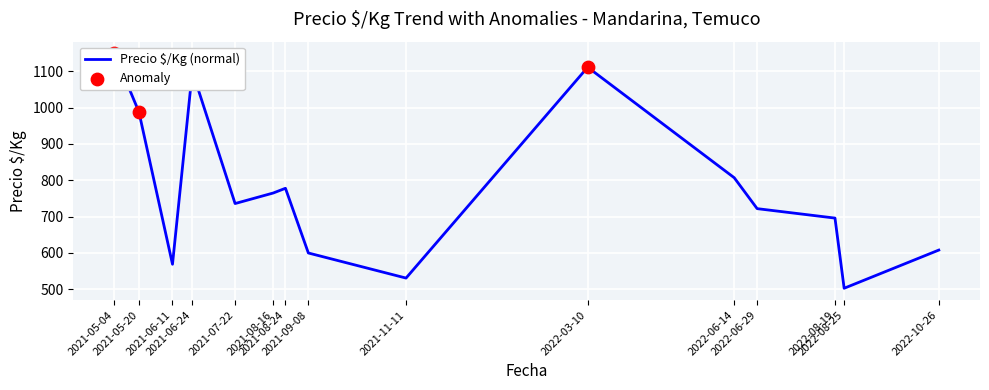

Between 2021-08-24 and 2022-08-19, which is larger?

2021-08-24